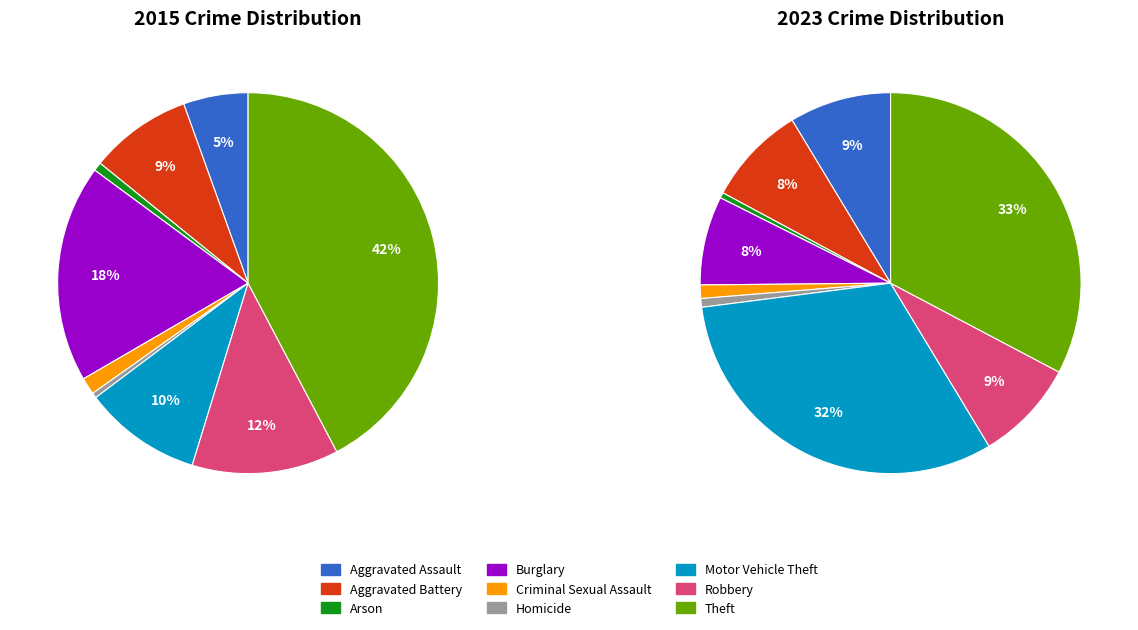

Does any single category account for the majority?

No